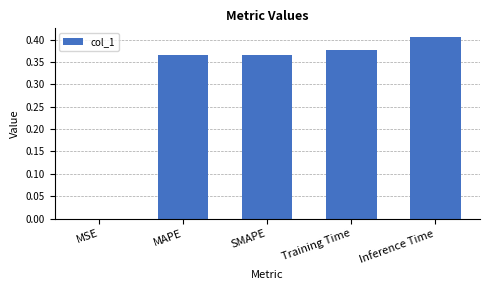

What is the sum of the values at Training Time and MAPE?

0.7